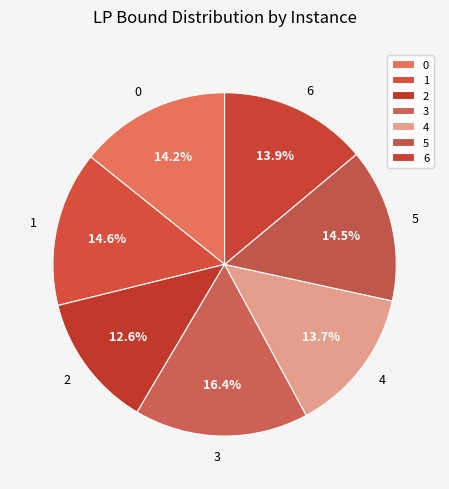

What is the ratio of the value at 1 to the value at 4?

1.1